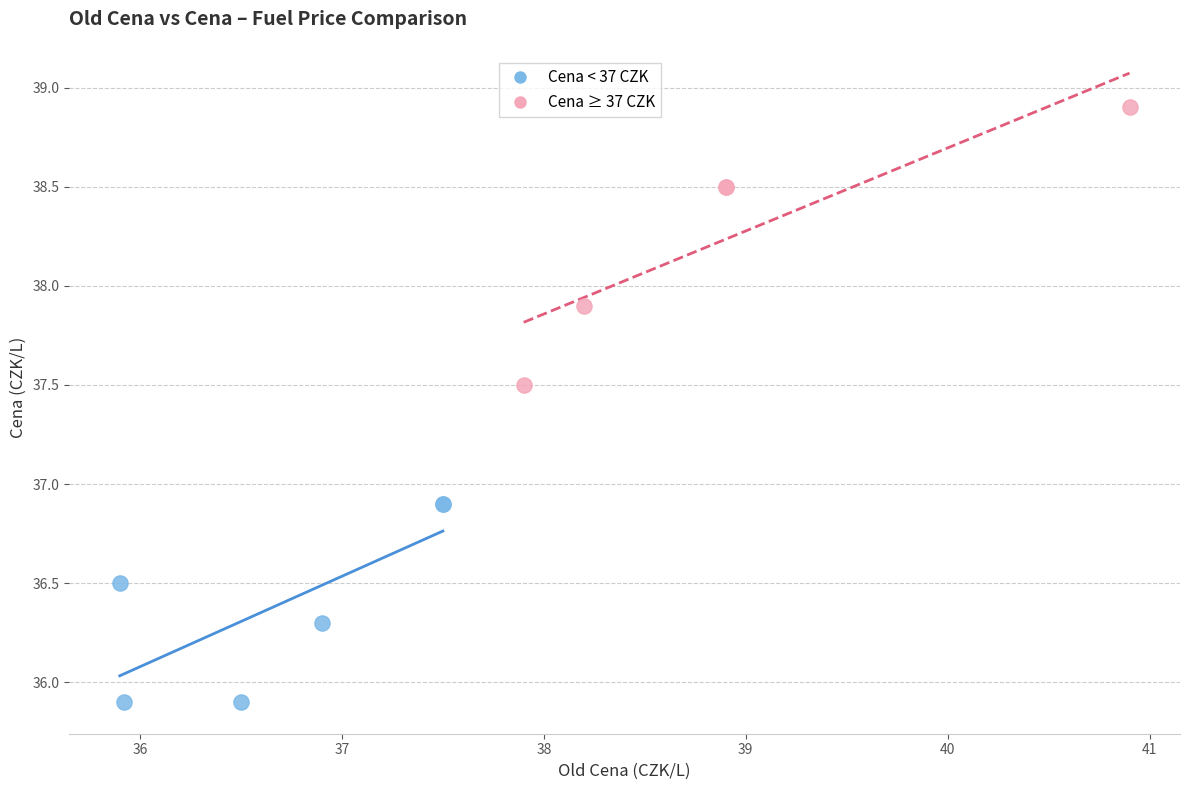

Which series contains the highest Y value?

Cena ≥ 37 CZK